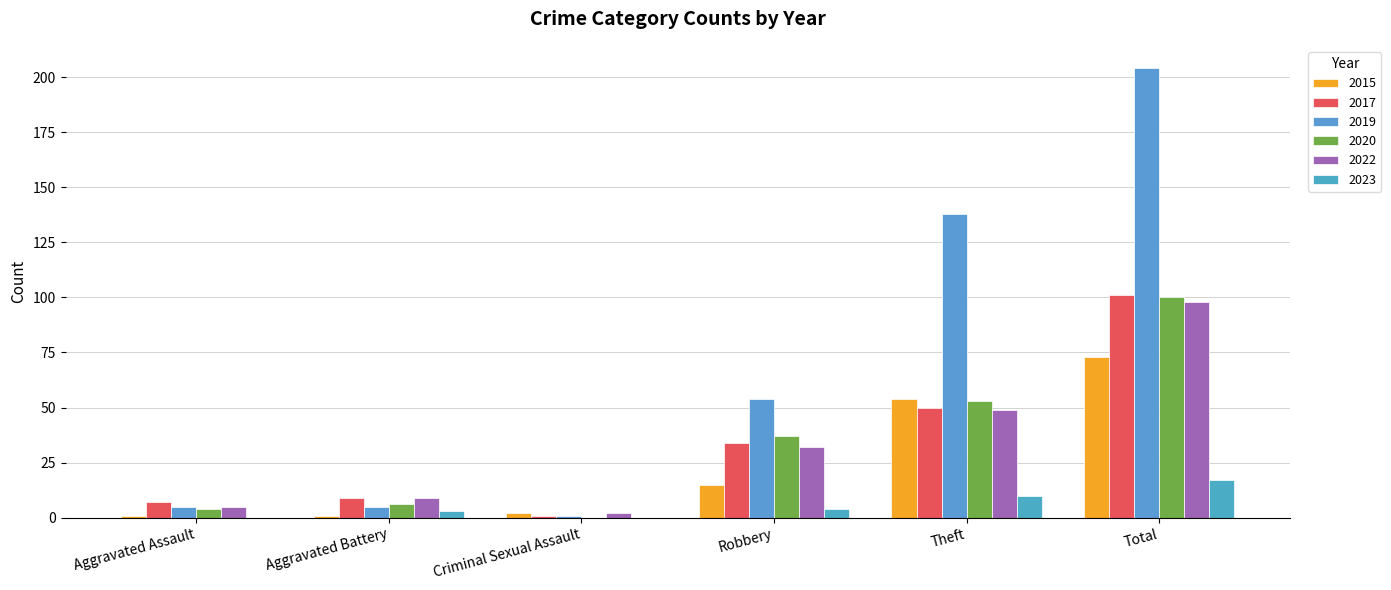

Reading left to right, transcribe all the data shown in this chart.

2015: 1	1	2	15	54	73
2017: 7	9	1	34	50	101
2019: 5	5	1	54	138	204
2020: 4	6	0	37	53	100
2022: 5	9	2	32	49	98
2023: 0	3	0	4	10	17